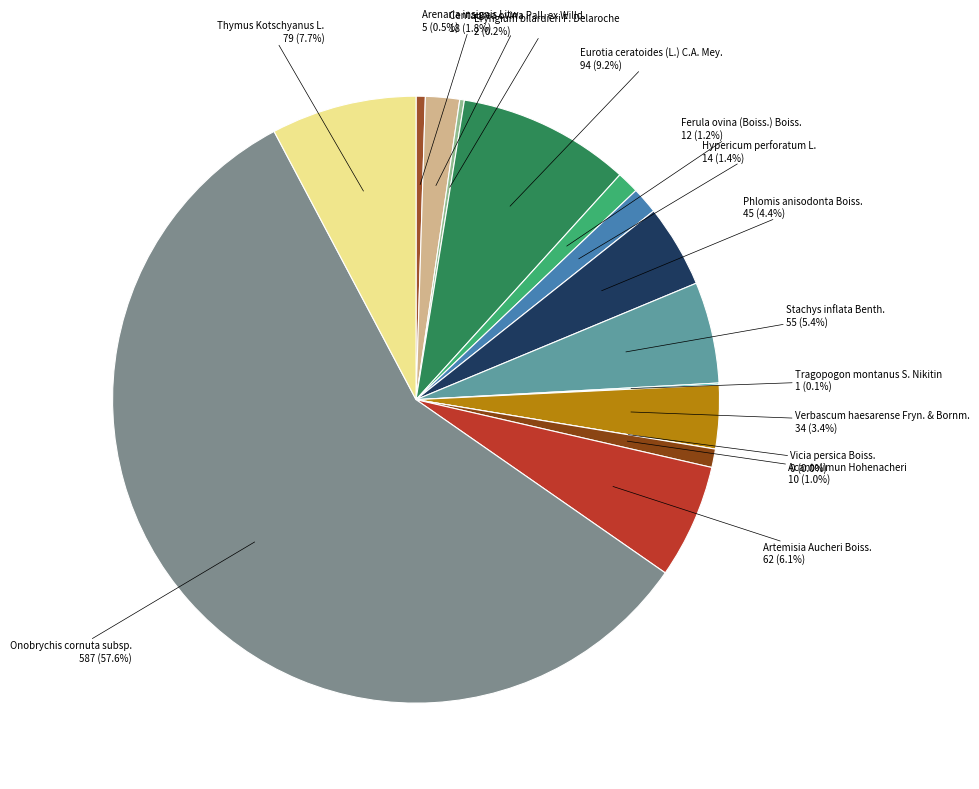

Which has a higher value, Onobrychis cornuta subsp. or Vicia persica Boiss.?

Onobrychis cornuta subsp.